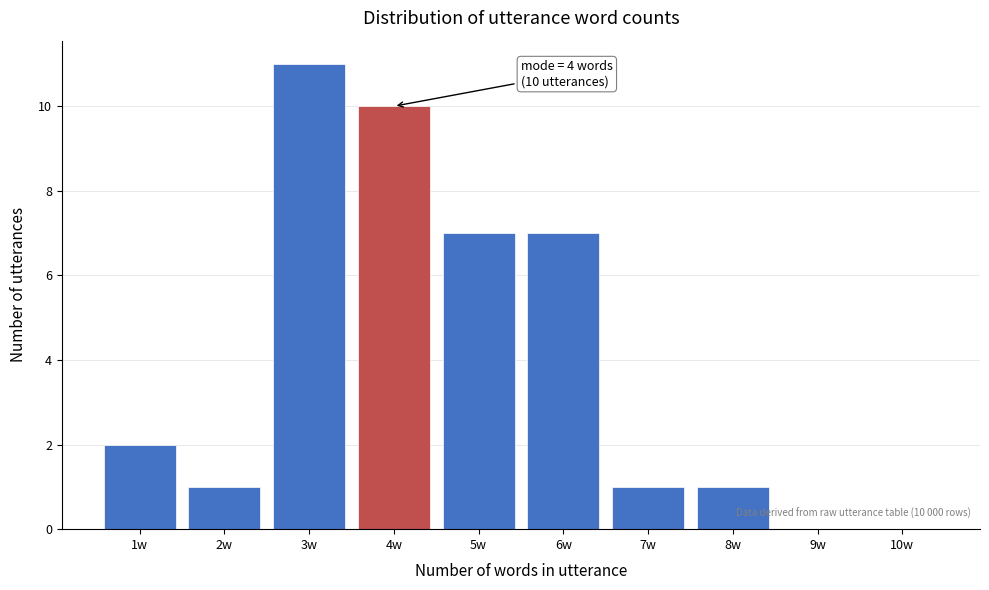

Which range on the x-axis has the tallest bar?

2.5 to 3.5